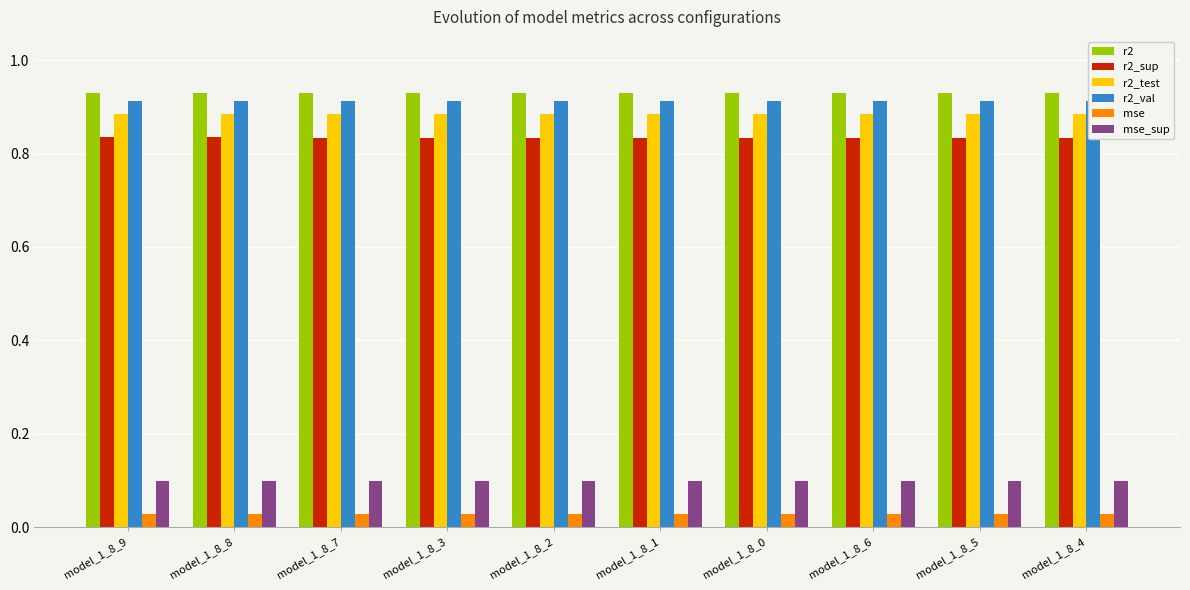

True or false: r2_test has a value of 1.6 at model_1_8_6.

False